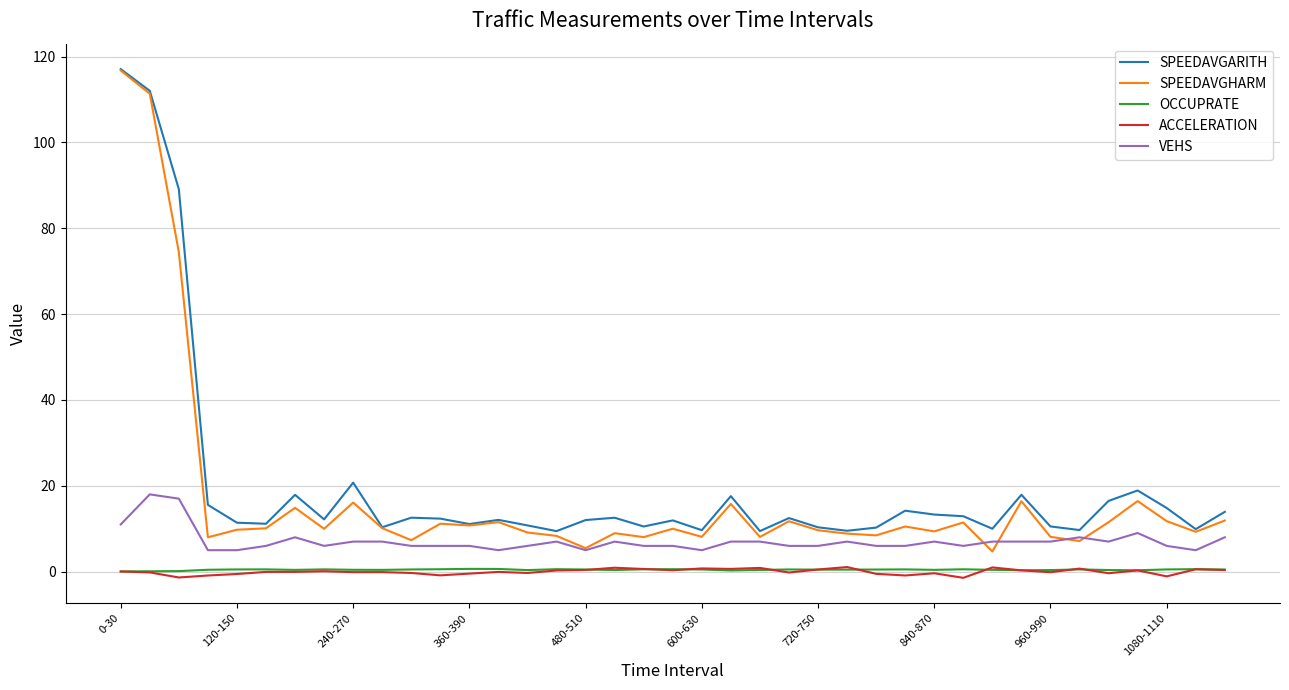

What is the highest value of the SPEEDAVGARITH series?

117.1